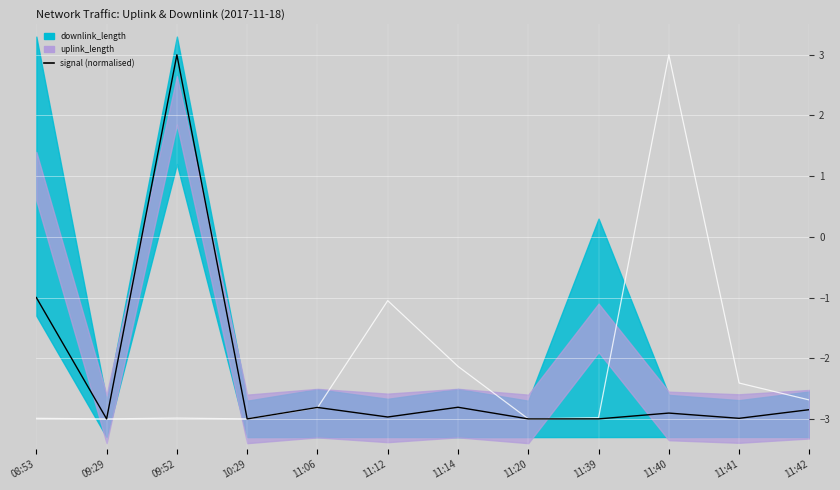

How many lines are shown in the chart?

2